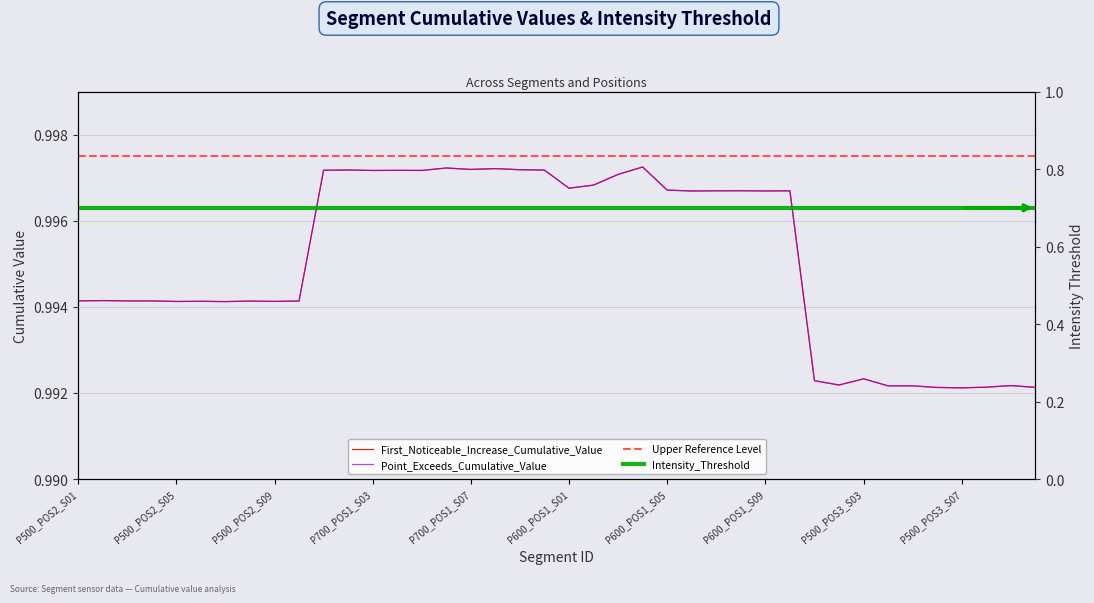

Reading left to right, transcribe all the data shown in this chart.

First_Noticeable_Increase_Cumulative_Value: 1.0	1.0	1.0	1.0	1.0	1.0	1.0	1.0	1.0	1.0	1.0	1.0	1.0	1.0	1.0	1.0	1.0	1.0	1.0	1.0	1.0	1.0	1.0	1.0	1.0	1.0	1.0	1.0	1.0	1.0	1.0	1.0	1.0	1.0	1.0	1.0	1.0	1.0	1.0	1.0
Point_Exceeds_Cumulative_Value: 1.0	1.0	1.0	1.0	1.0	1.0	1.0	1.0	1.0	1.0	1.0	1.0	1.0	1.0	1.0	1.0	1.0	1.0	1.0	1.0	1.0	1.0	1.0	1.0	1.0	1.0	1.0	1.0	1.0	1.0	1.0	1.0	1.0	1.0	1.0	1.0	1.0	1.0	1.0	1.0